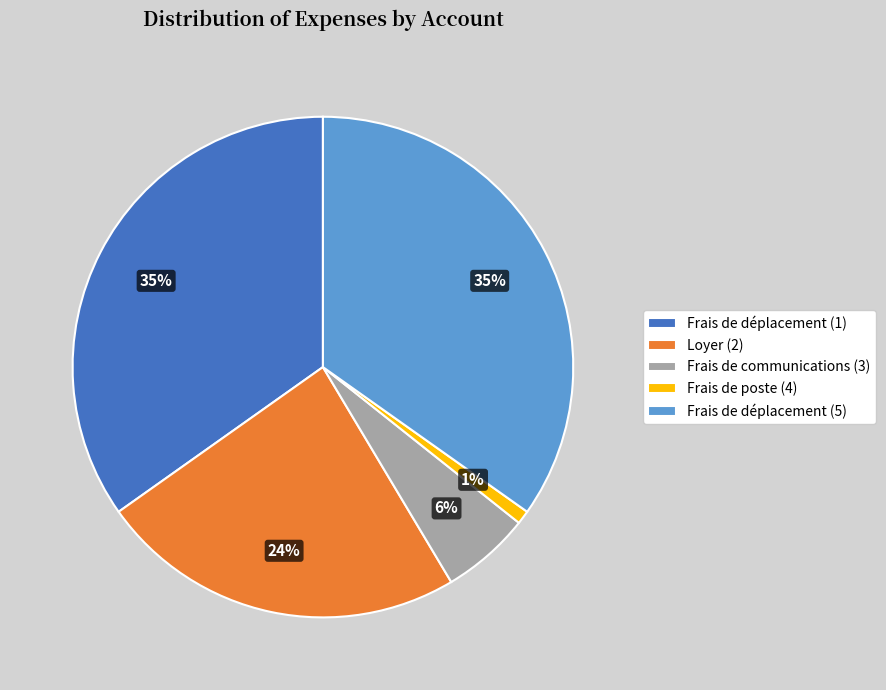

The Frais de déplacement (5) slice represents 35% of the pie. True or false?

True